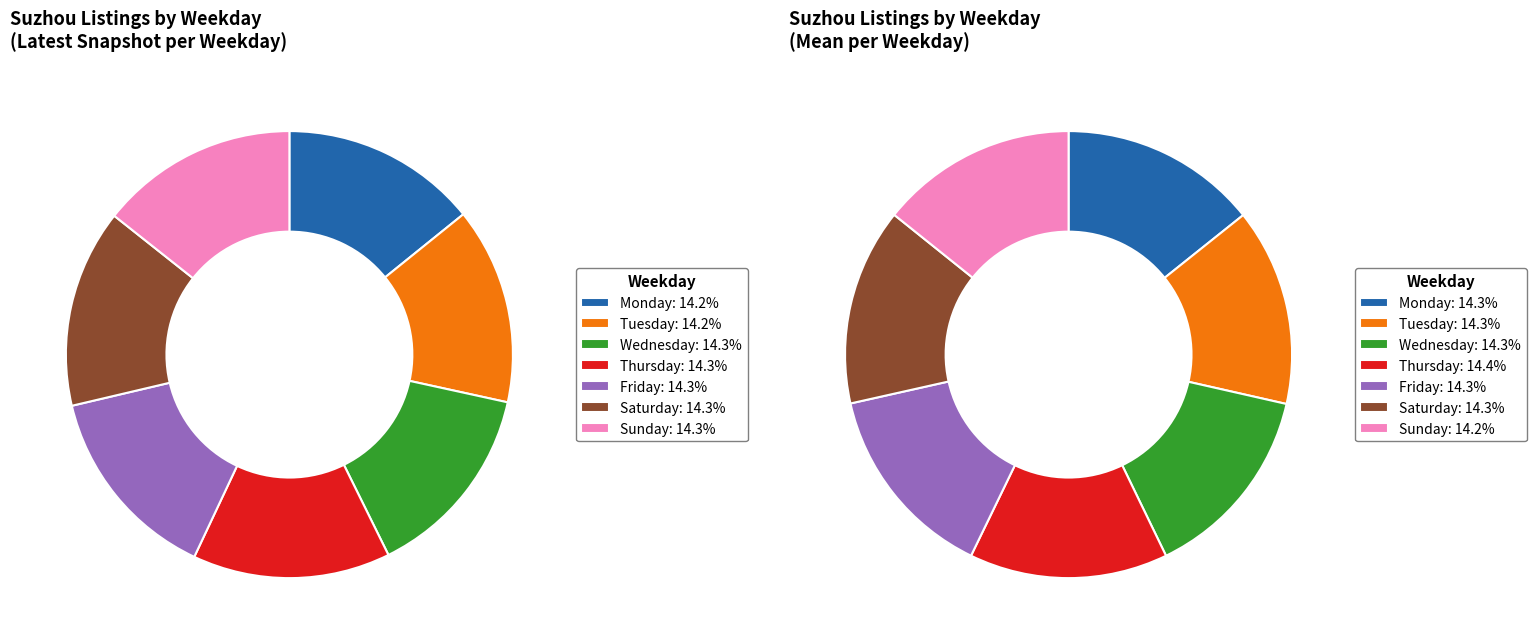

Do Wednesday and Friday together represent more than half of the pie?

No